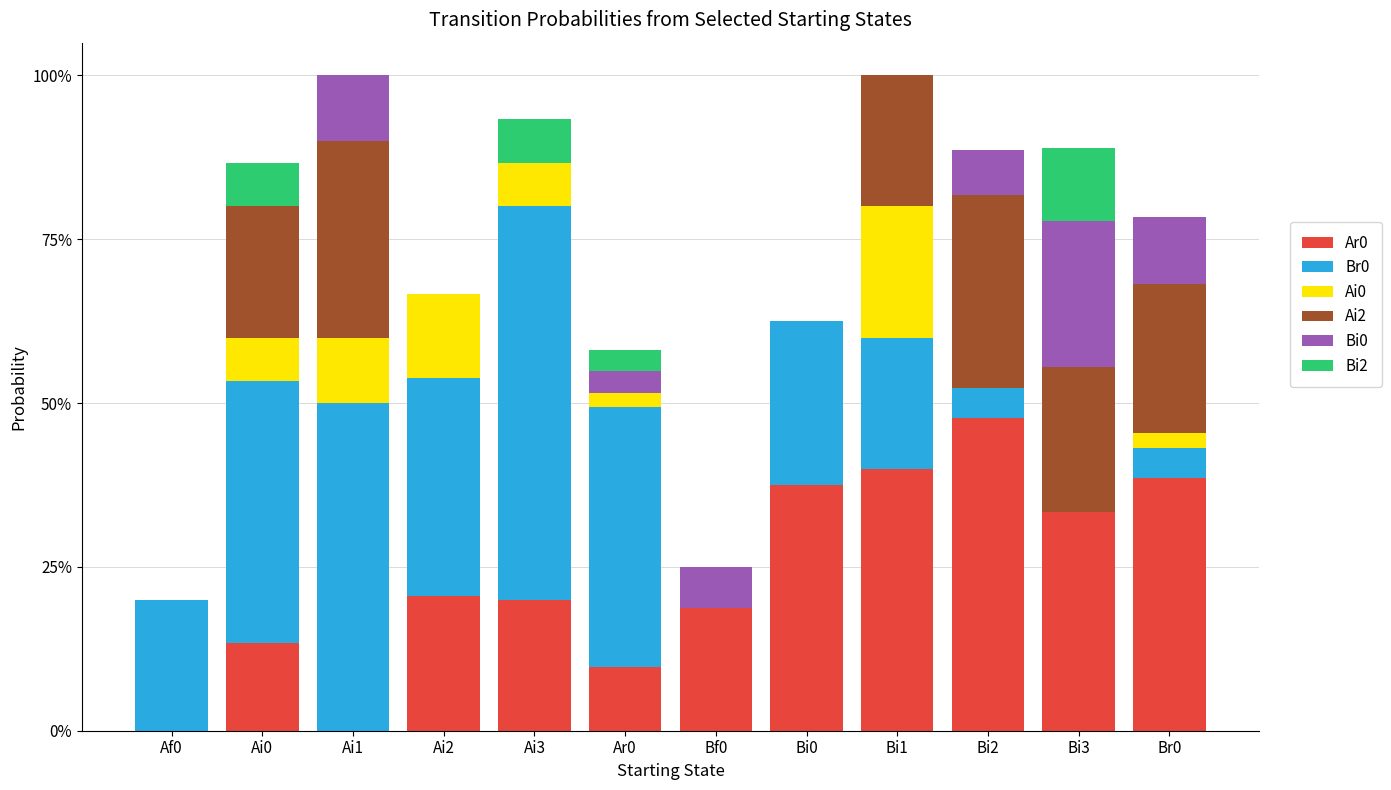

At which label is Ai0 closest to 0?

Af0